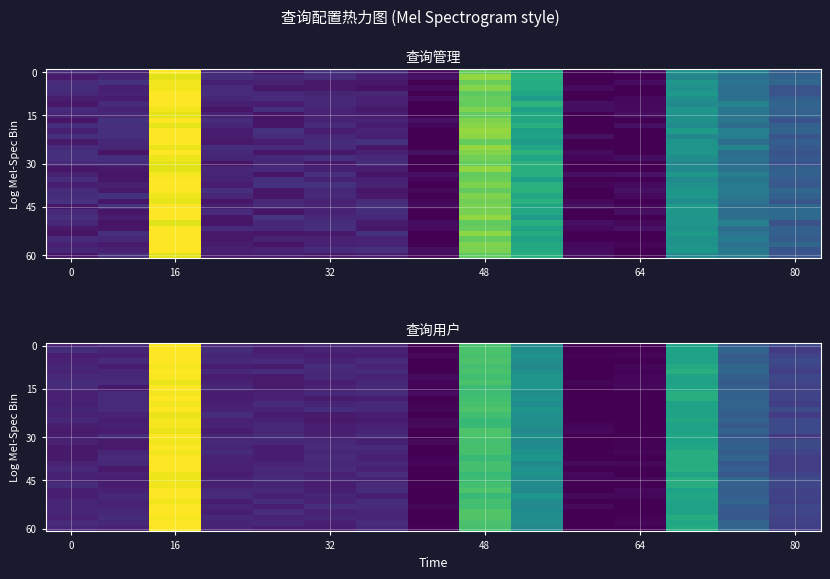

What is the maximum value shown in the chart?

10.3